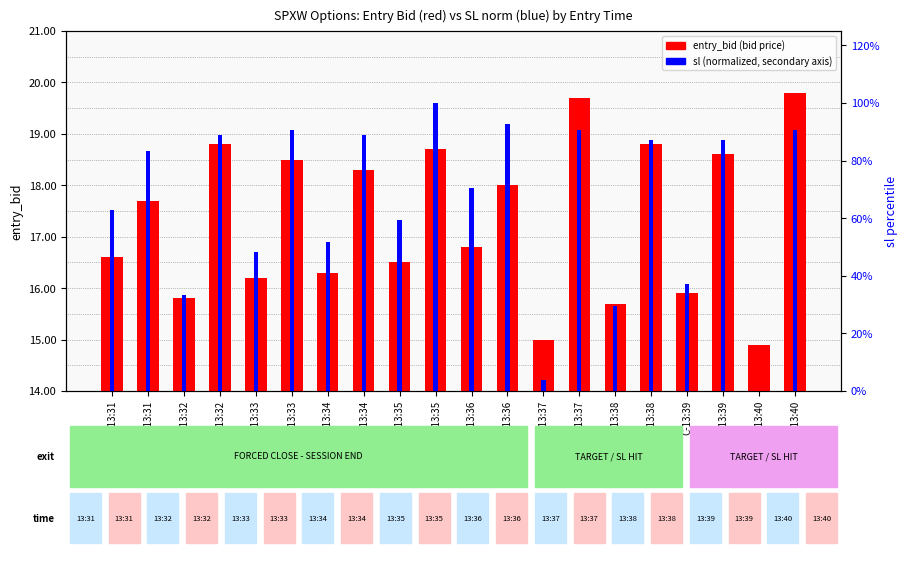

Reading left to right, extract all data points from this chart.

entry_bid (bid price): 16.6	17.7	15.8	18.8	16.2	18.5	16.3	18.3	16.5	18.7	16.8	18.0	15.0	19.7	15.7	18.8	15.9	18.6	14.9	19.8
sl (normalized): 63.0	83.3	33.3	88.9	48.1	90.7	51.9	88.9	59.3	100.0	70.4	92.6	3.7	90.7	29.6	87.0	37.0	87.0	0.0	90.7